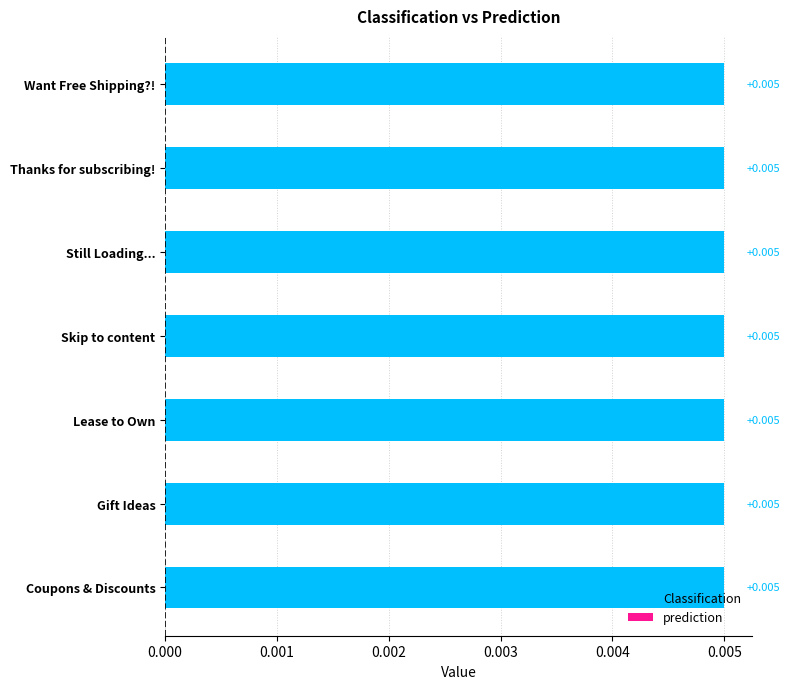

List the series in order of their overall mean, highest first.

Classification, prediction